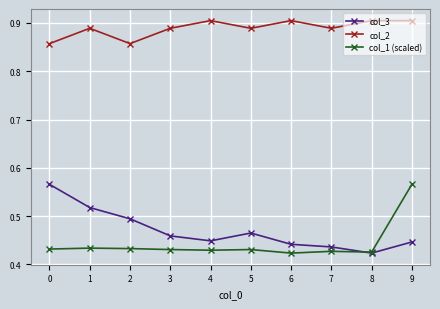

True or false: col_2 has more than 0 interior local peaks.

True